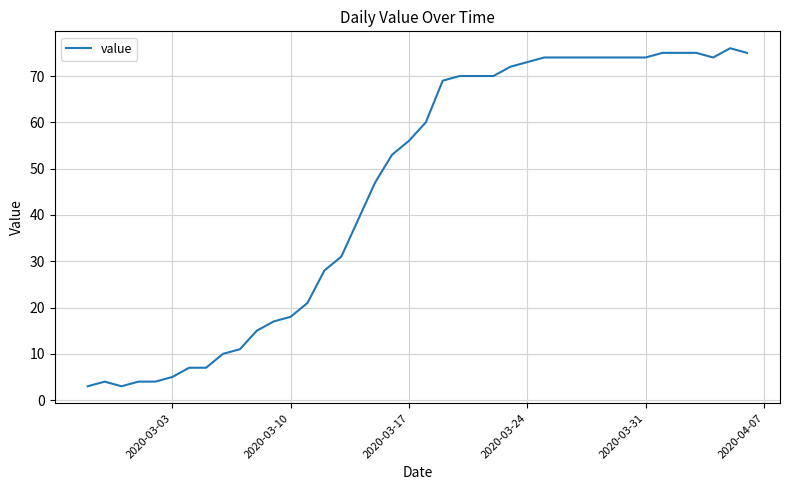

What is the smallest value displayed?

3